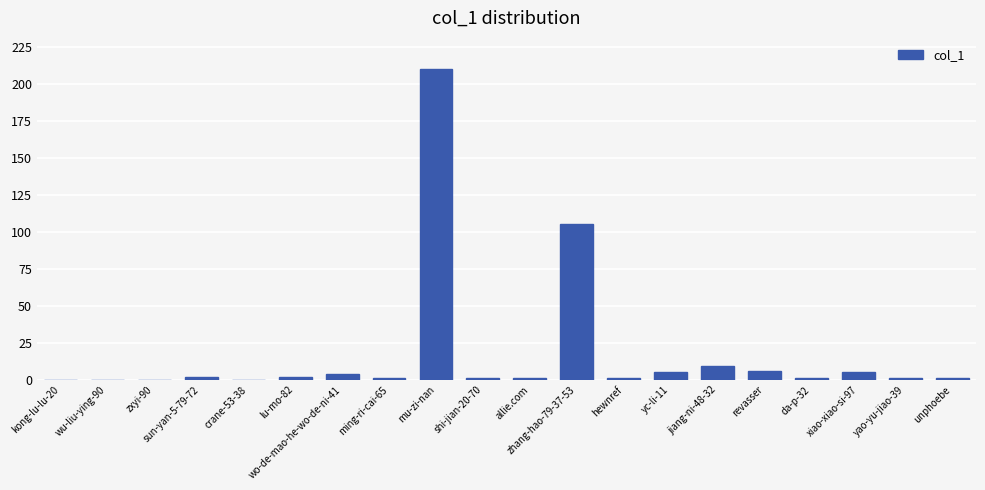

What is the change in value from kong-lu-lu-20 to yc-li-11?

+5